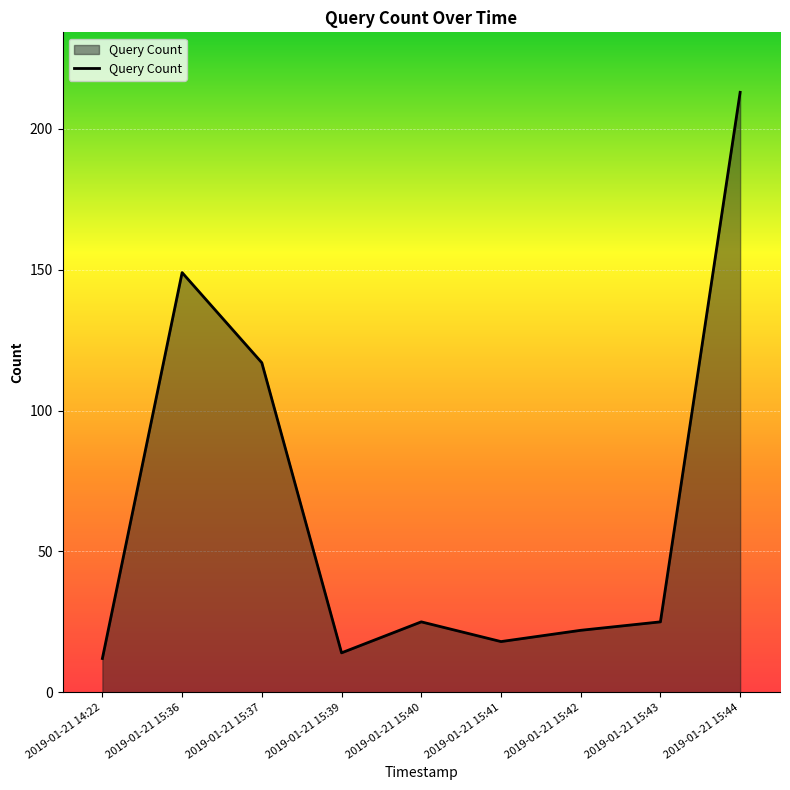

At which label is the value closest to 112?

2019-01-21 15:37